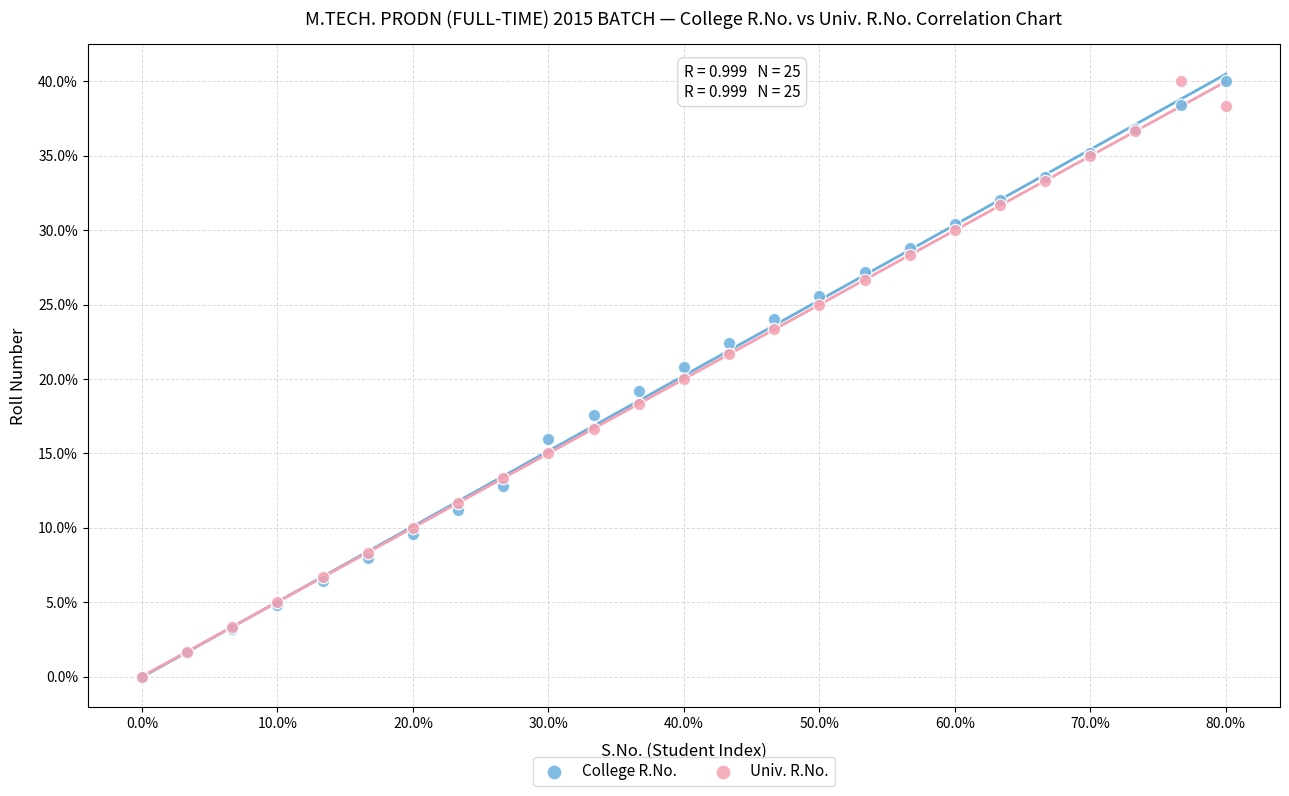

What are all the series names shown in the legend?

College R.No., Univ. R.No.